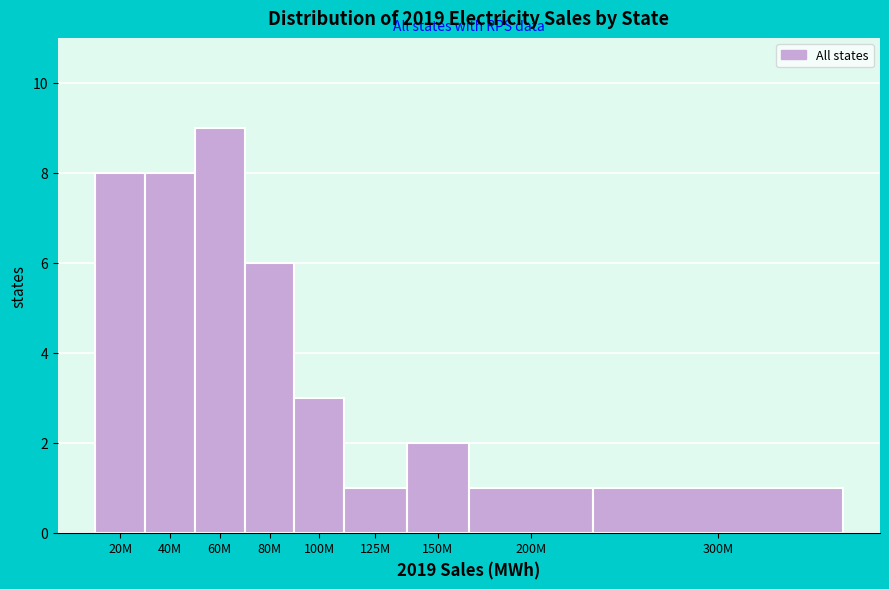

Reading left to right, transcribe all the data shown in this chart.

20M=8	40M=8	60M=9	80M=6	100M=3	125M=1	150M=2	200M=1	300M=1